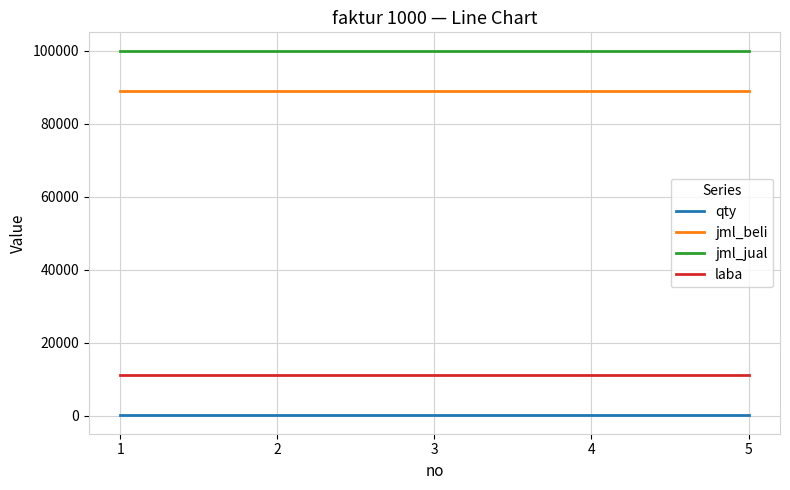

What is the lowest value of the jml_beli series?

88888